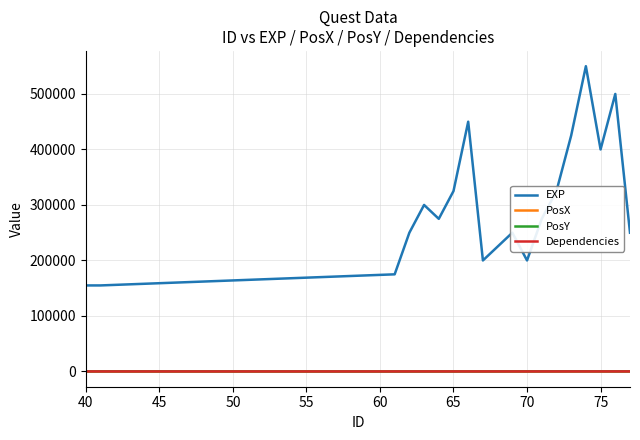

Does the chart have visible grid lines?

Yes